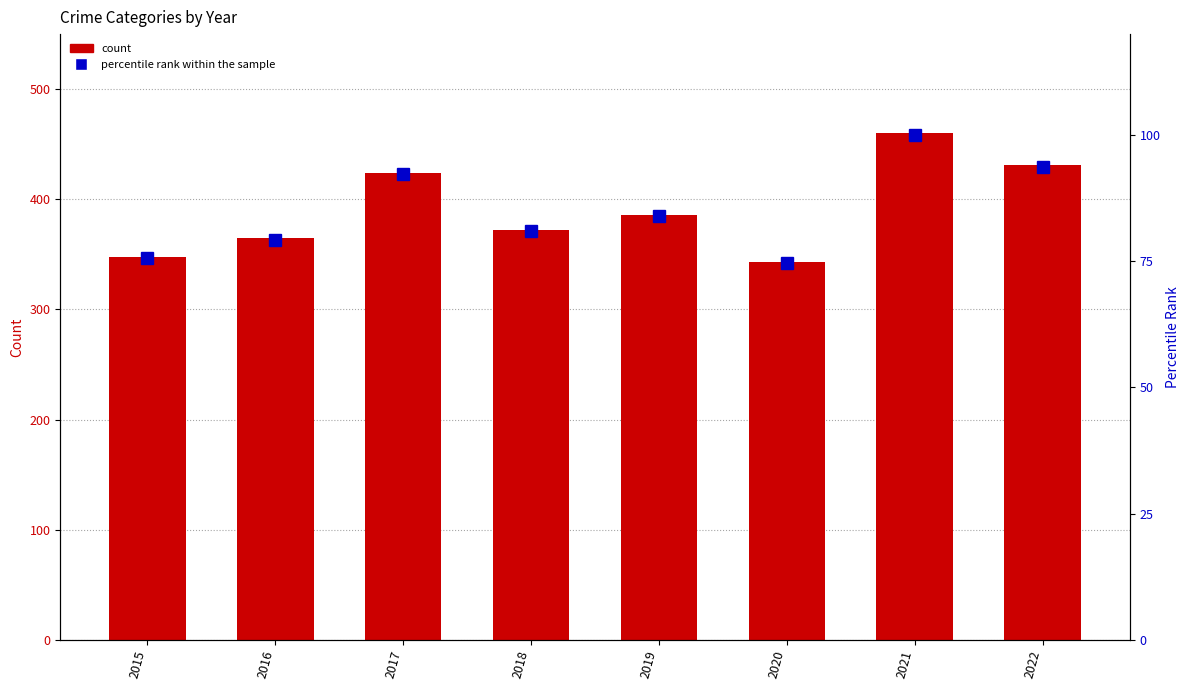

What is the sum of all Total values?

3129.0